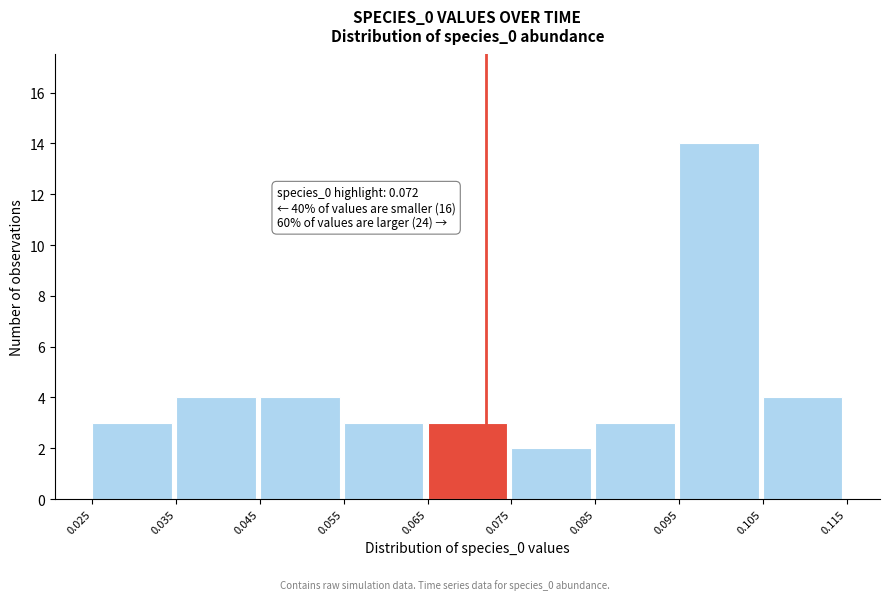

Over which range of the x-axis is the bar tallest?

0.095 to 0.105